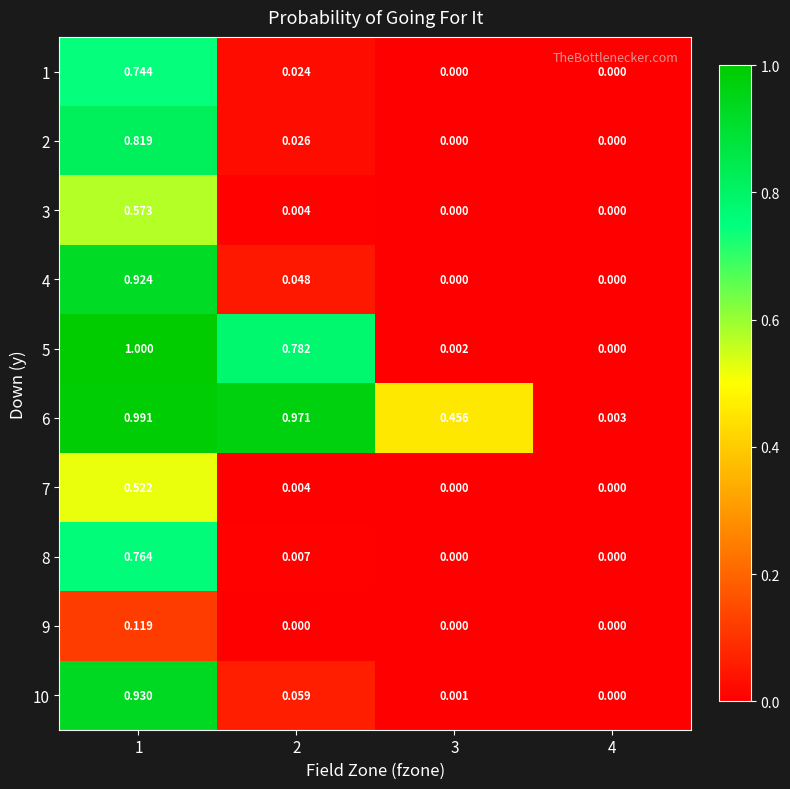

What is the difference between the highest and lowest values at 2?

1.0